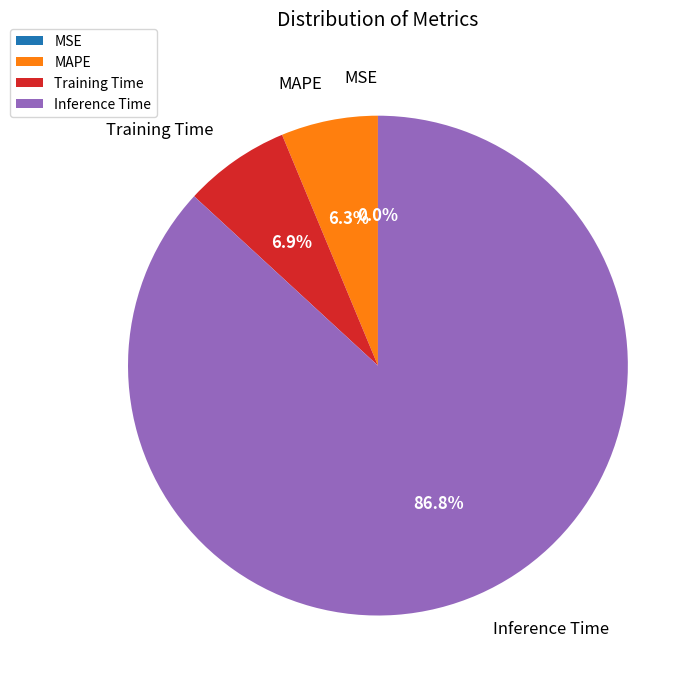

Which category has the biggest portion of the pie?

Inference Time